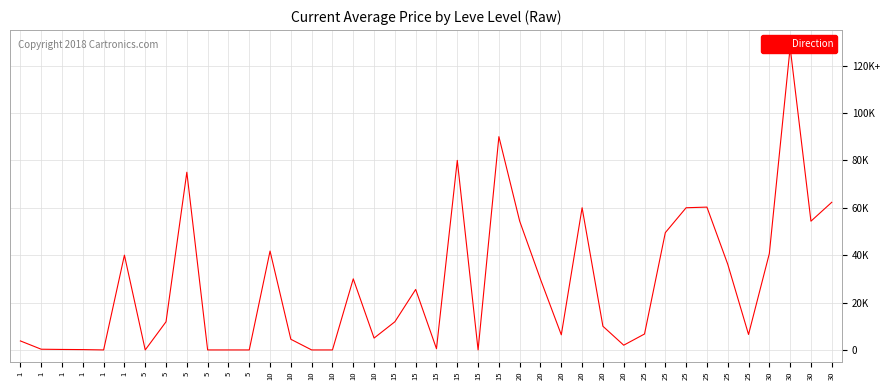

How many points are higher than both their immediate neighbors (excluding endpoints)?

10